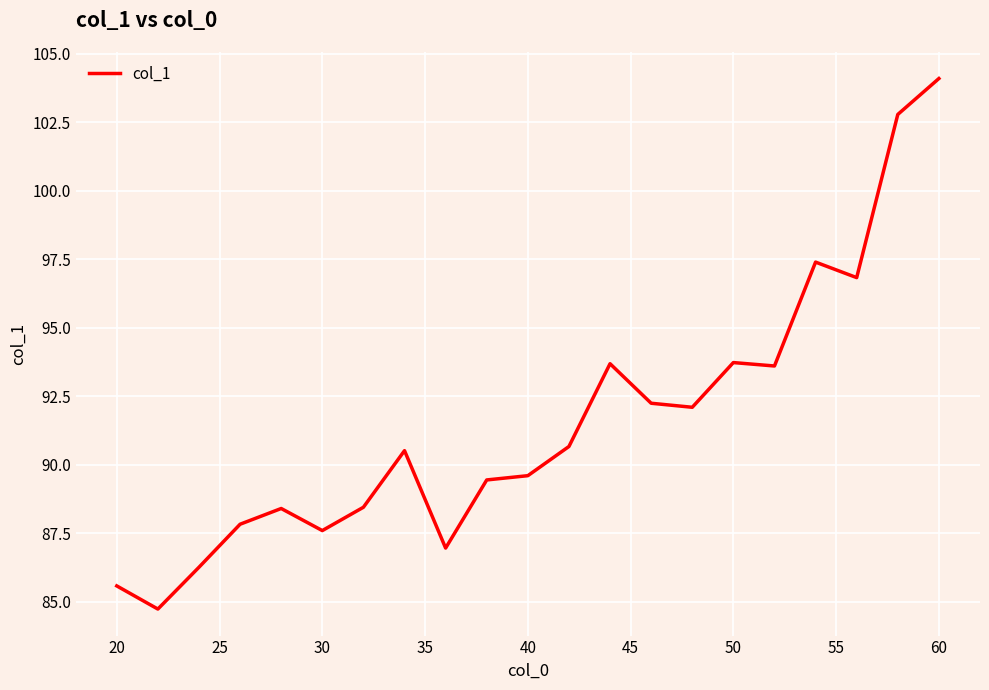

What is the maximum value shown in the chart?

104.1